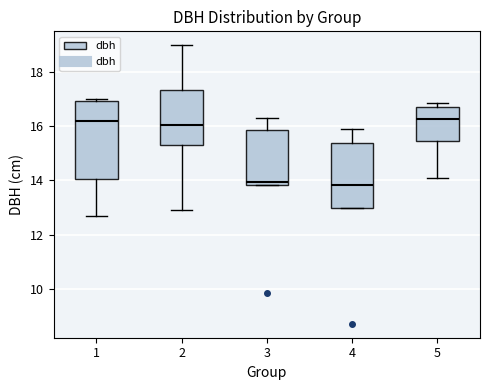

Reading left to right, transcribe this box plot: for each box, give where its median line is, the range the box spans, and where its two whiskers end, as read against the y-axis. The values are not printed on the chart, so give them approximately, as read against the axis.

1: median 16.2, box 14.0 to 17.0, whiskers 12.8 to 17.0
2: median 16.0, box 15.4 to 17.4, whiskers 13.0 to 19.0
3: median 14.0, box 13.8 to 15.8, whiskers 13.8 to 16.4
4: median 13.8, box 13.0 to 15.4, whiskers 13.0 to 16.0
5: median 16.2, box 15.4 to 16.8, whiskers 14.2 to 16.8 (just above the box's upper edge)